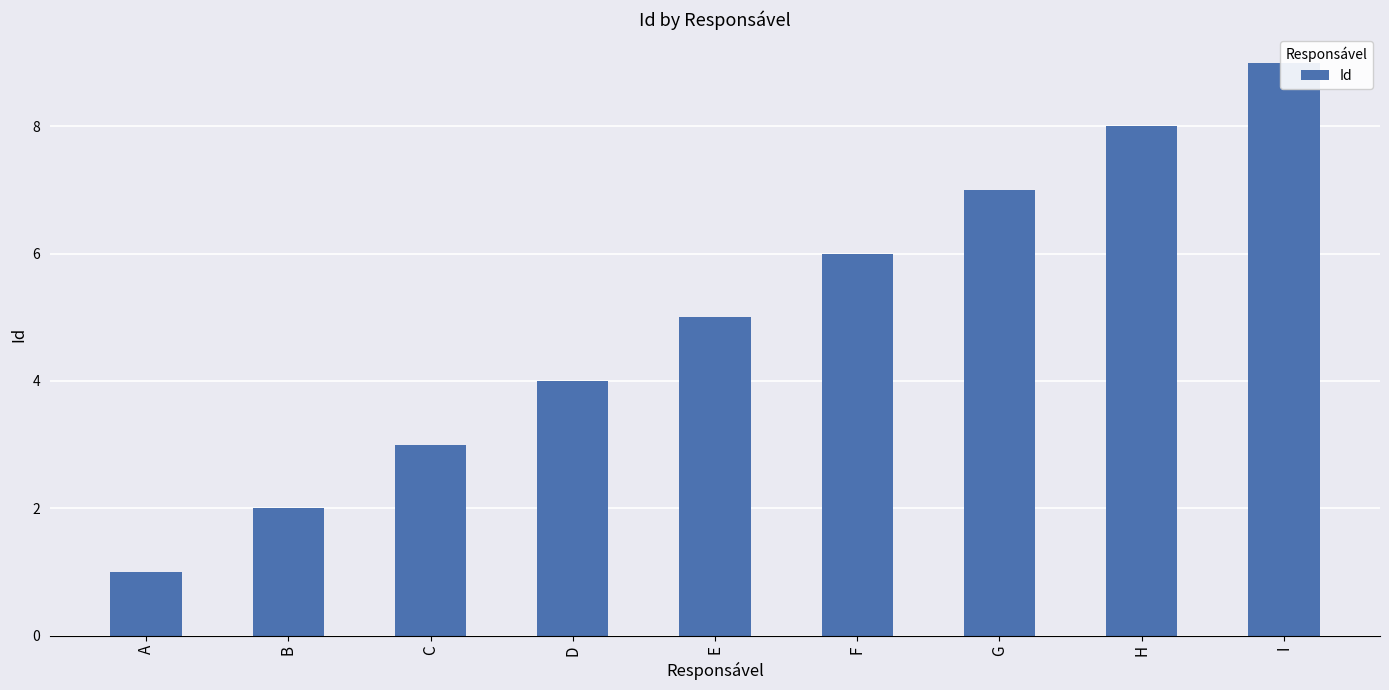

At which label does the data first exceed 5?

F